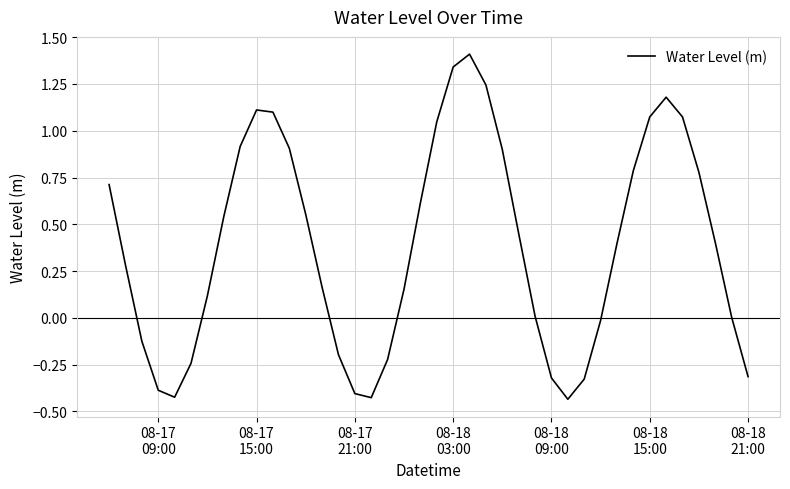

What is the maximum value shown in the chart?

1.4